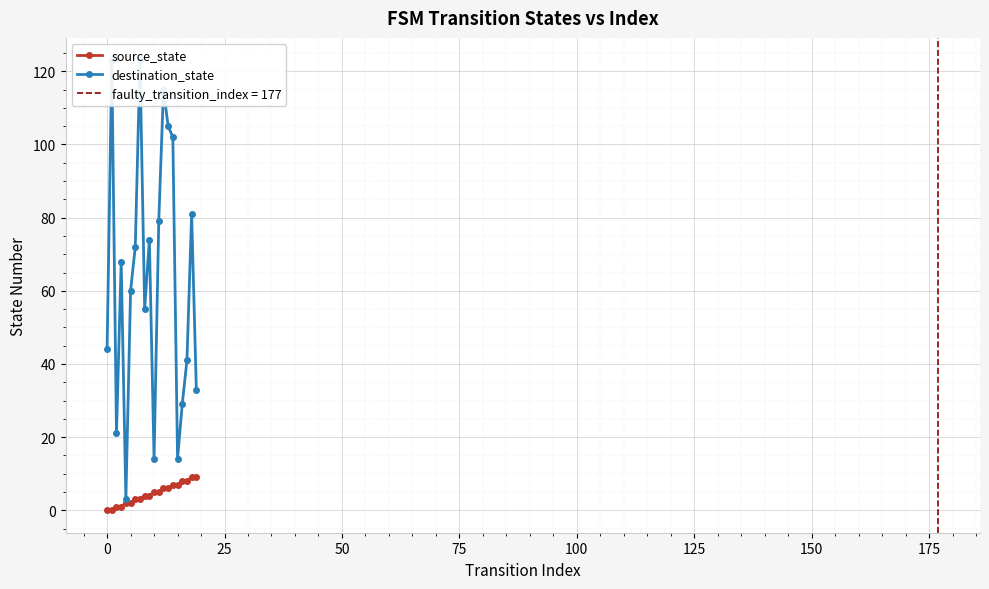

What is the average value of the source_state series?

4